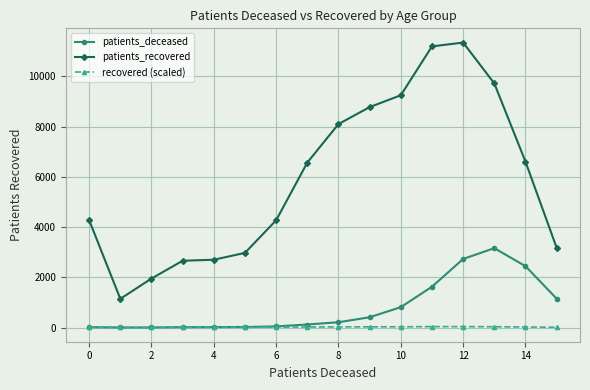

What is the sum of all recovered (scaled) values?

315.8